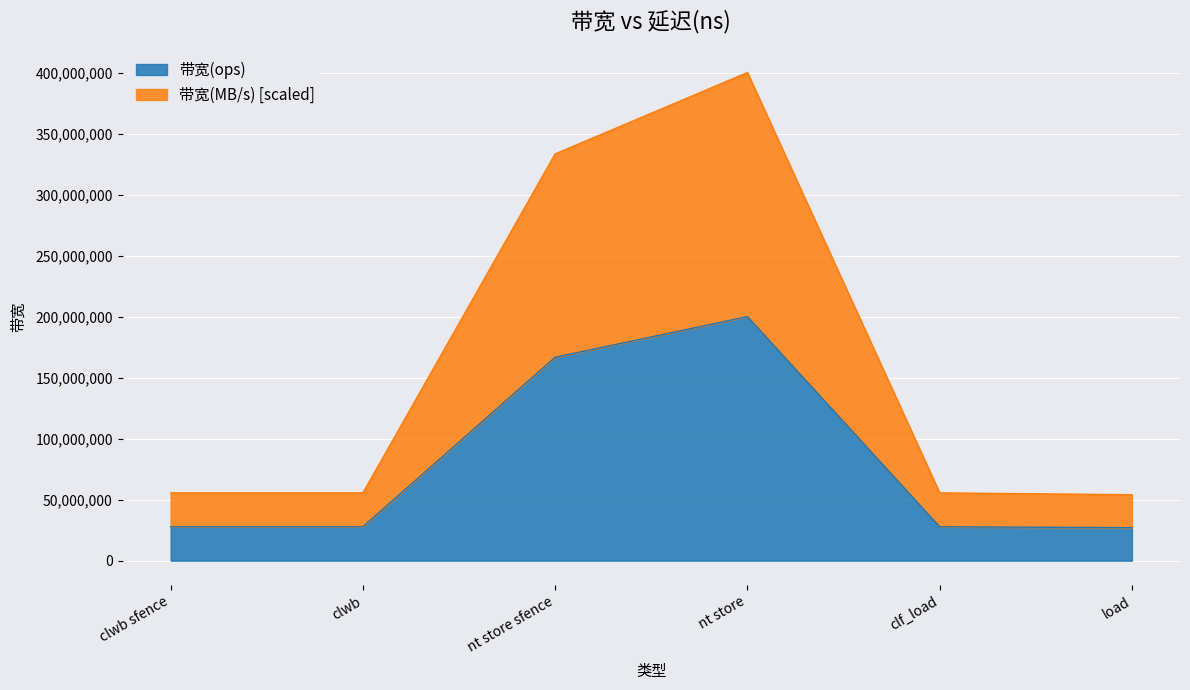

Between clf_load and clwb, which is larger?

clf_load